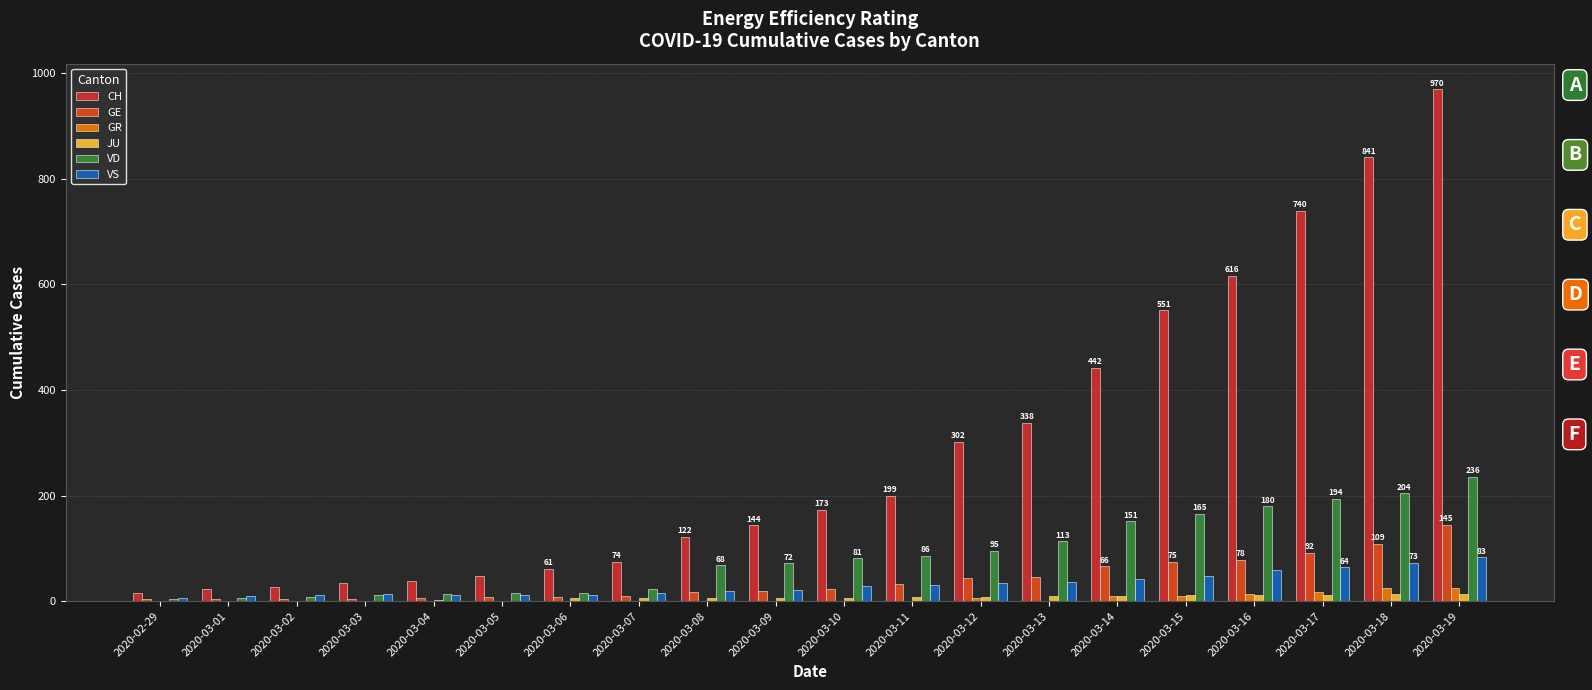

What value does the GE series have at 2020-02-29, to the nearest 5?

5